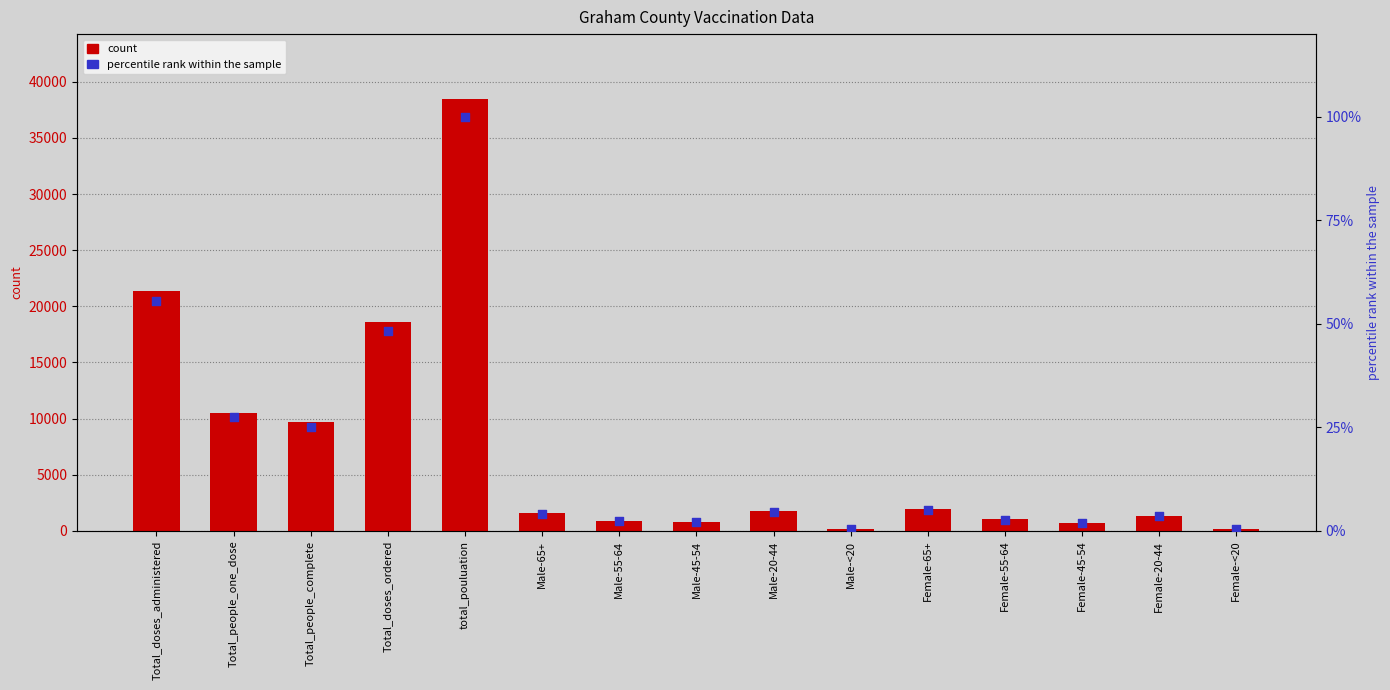

Is the value of count at Total_people_complete greater than the value of percentile rank within the sample at Total_people_one_dose?

Yes